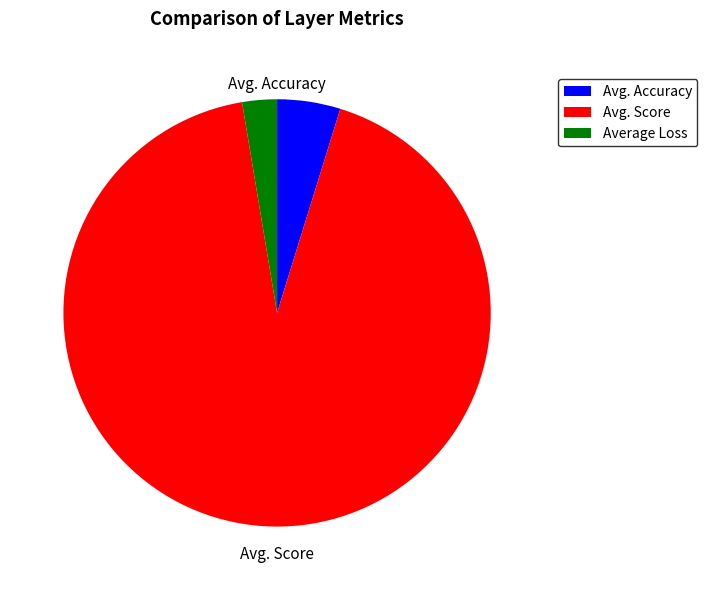

Which has a higher value, Avg. Accuracy or Average Loss?

Avg. Accuracy